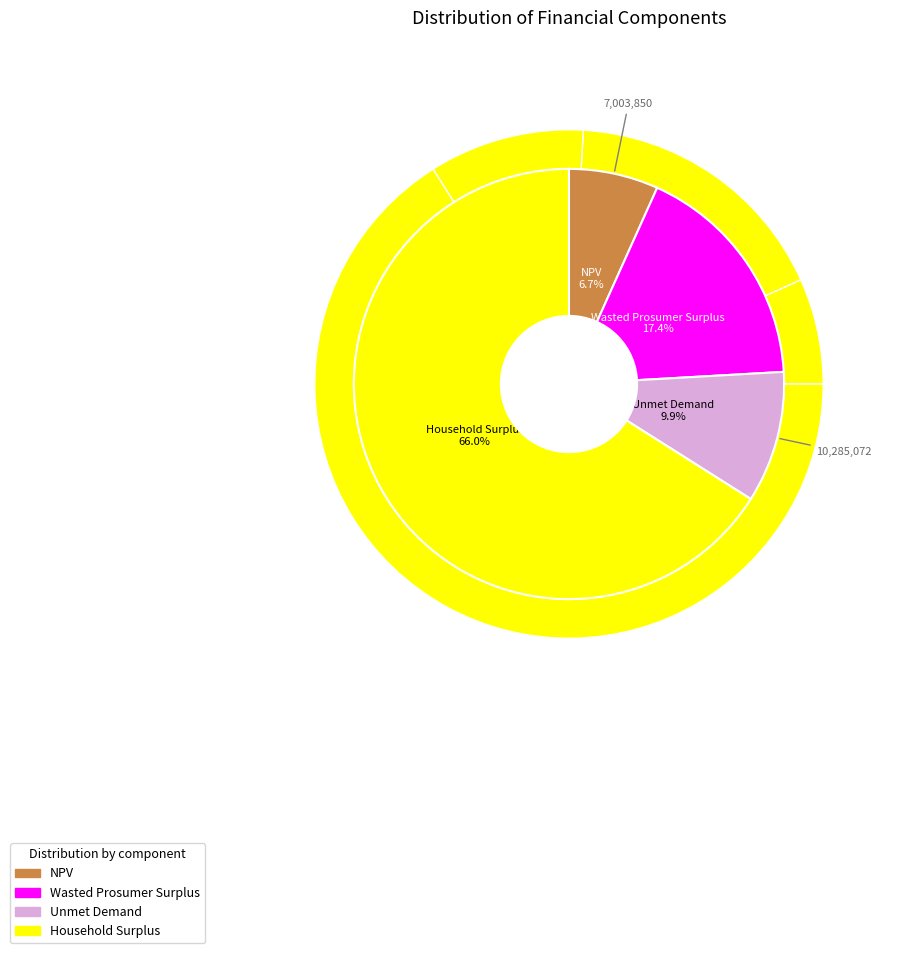

Which slice is the smallest?

NPV